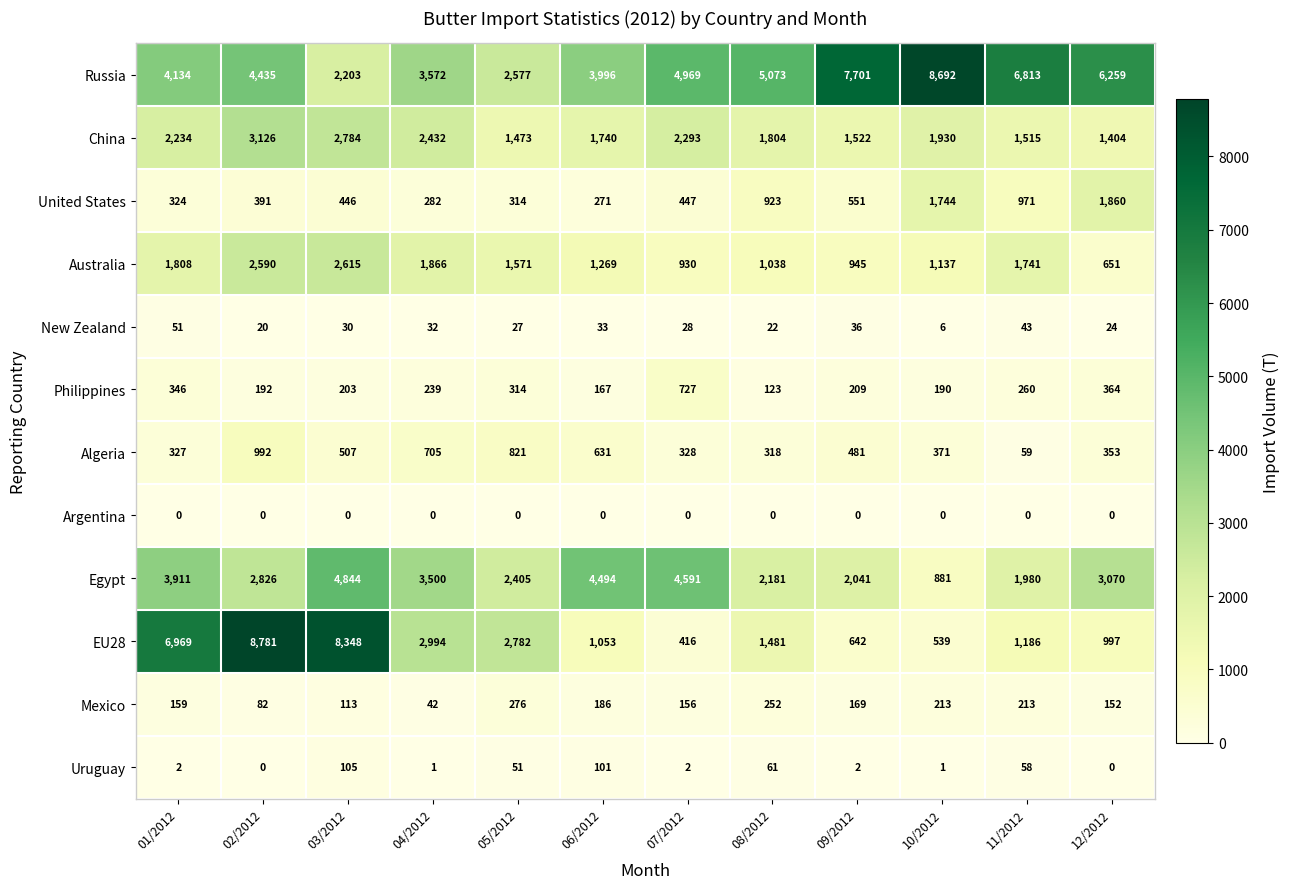

Which series has the widest spread of values?

EU28